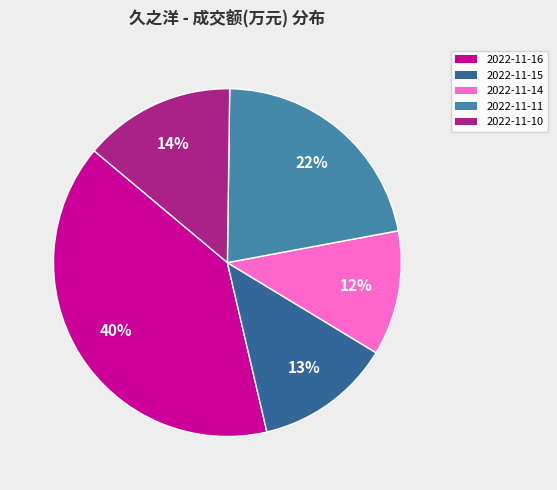

What is the largest slice in the pie chart?

2022-11-16